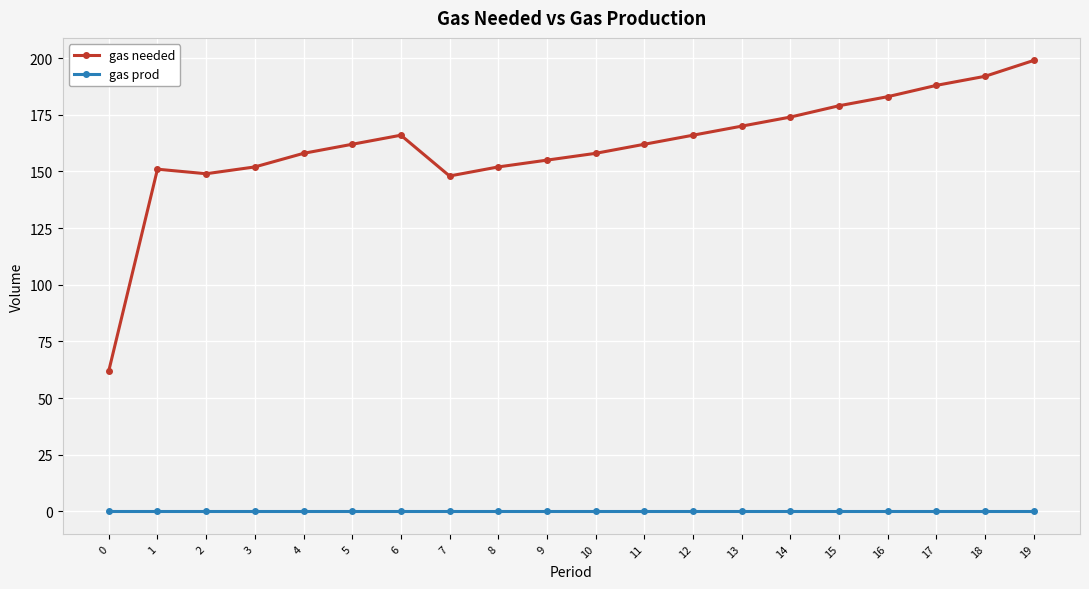

Which series changed the most between 6 and 17?

gas needed